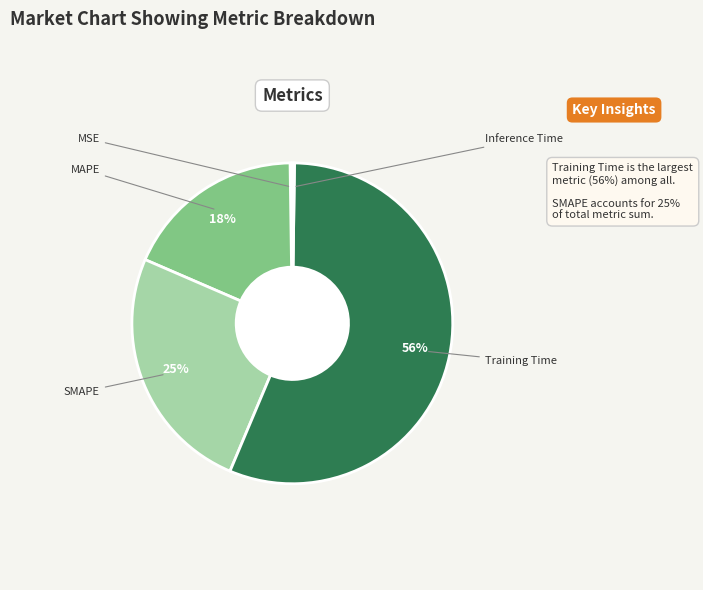

What is the largest slice in the pie chart?

Training Time